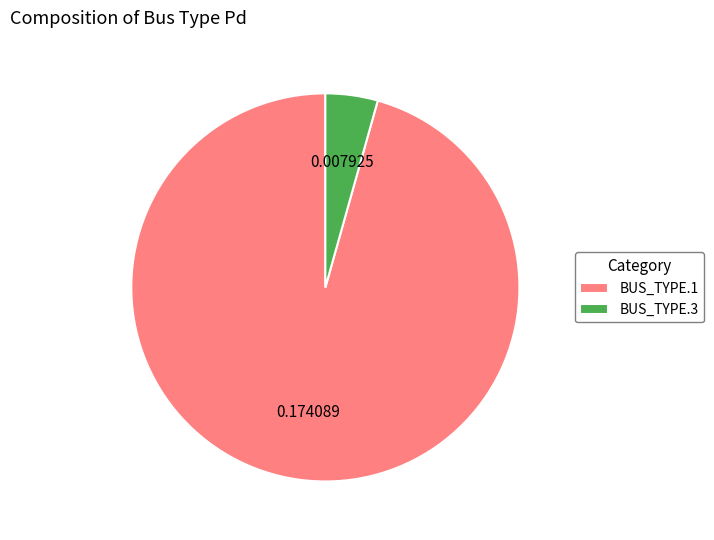

Which slice represents more than half of the pie?

BUS_TYPE.1